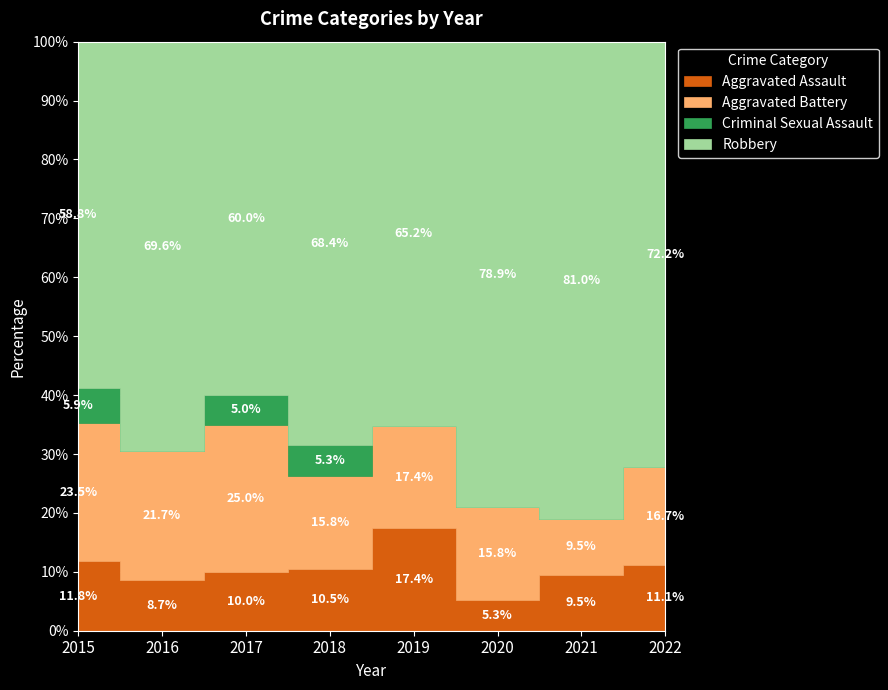

How many categories are shown in the chart?

8